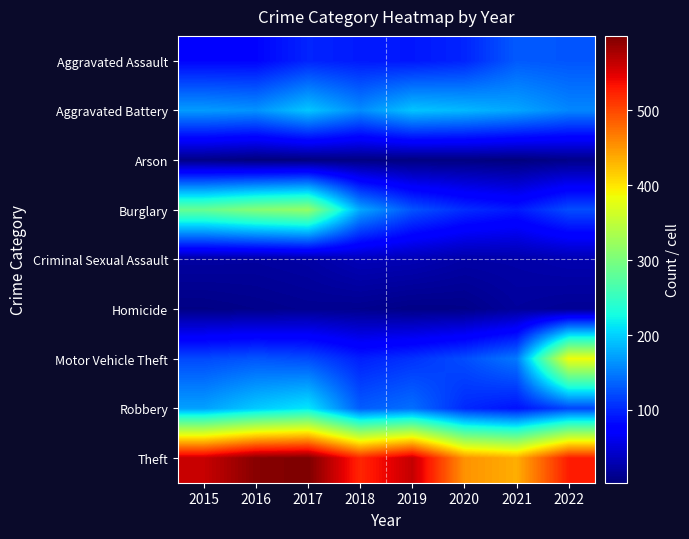

At how many categories does at least one series exceed 574?

2